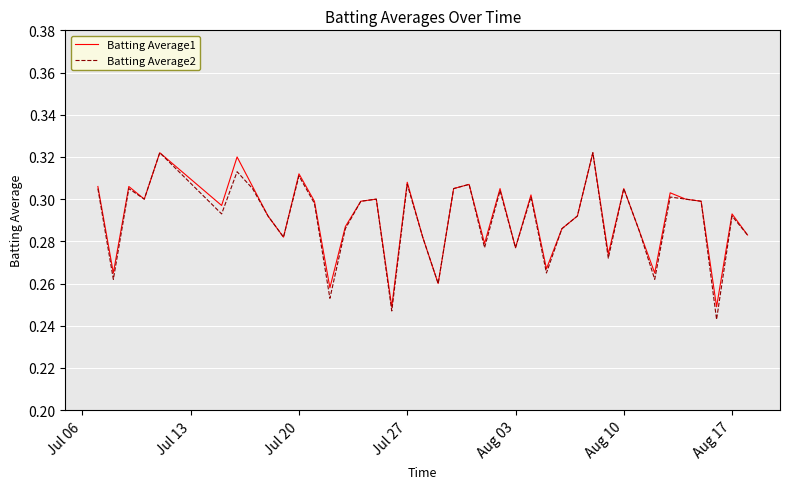

What is the sum of all Batting Average1 values?

11.6